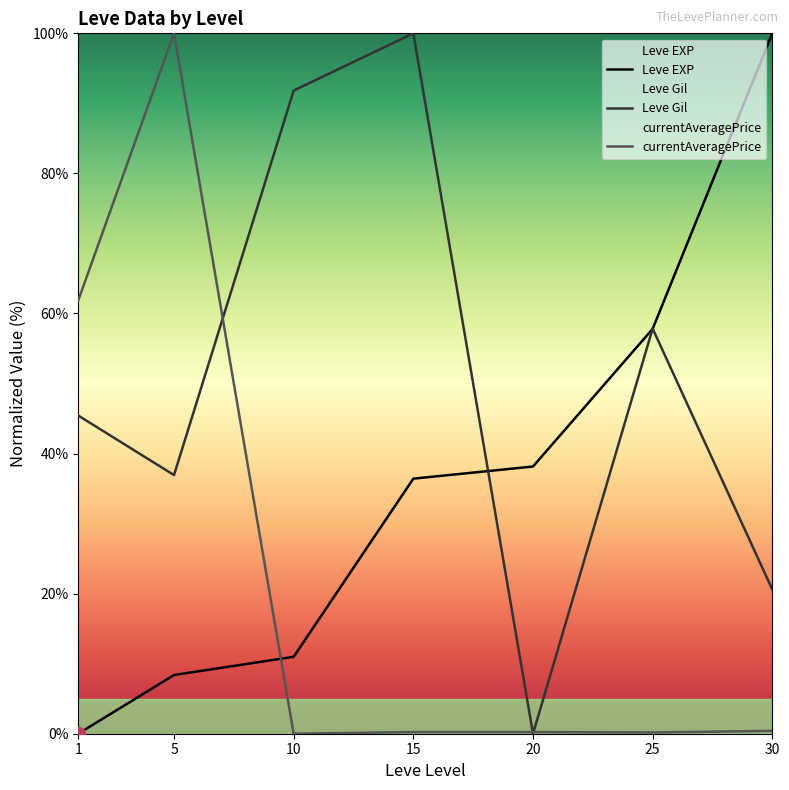

List the series in order of their peak value, lowest first.

Leve EXP, Leve Gil, currentAveragePrice